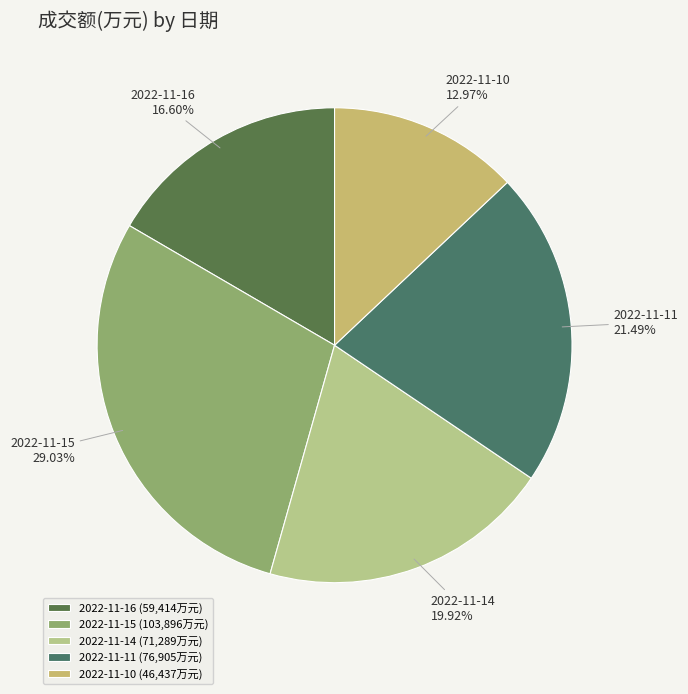

To the nearest percent, what is the average slice percentage?

20%